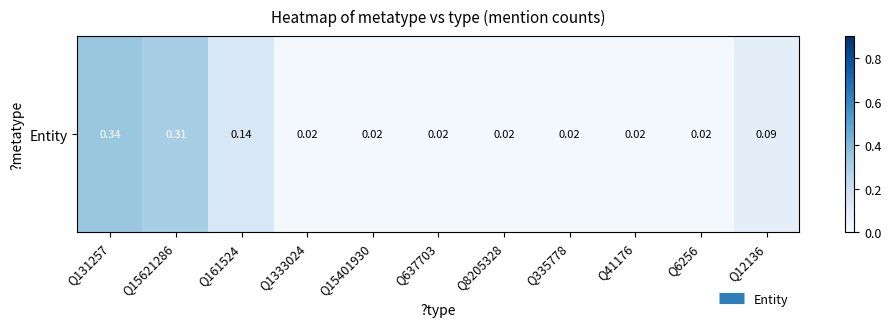

Which has a higher value, Q41176 or Q6256?

Q41176